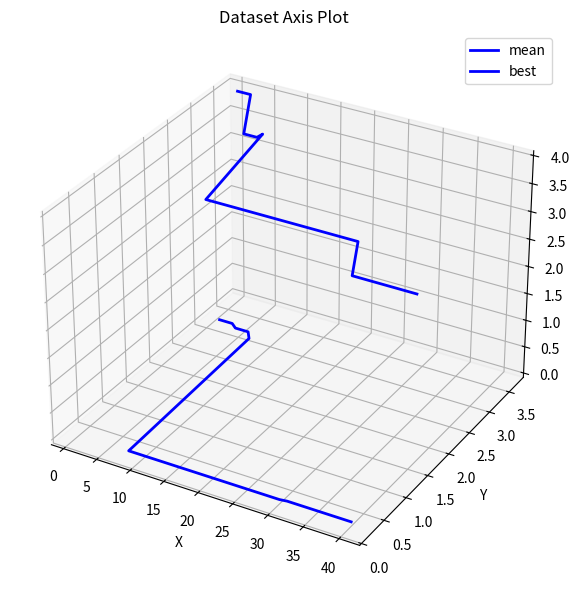

How many lines are shown in the chart?

2